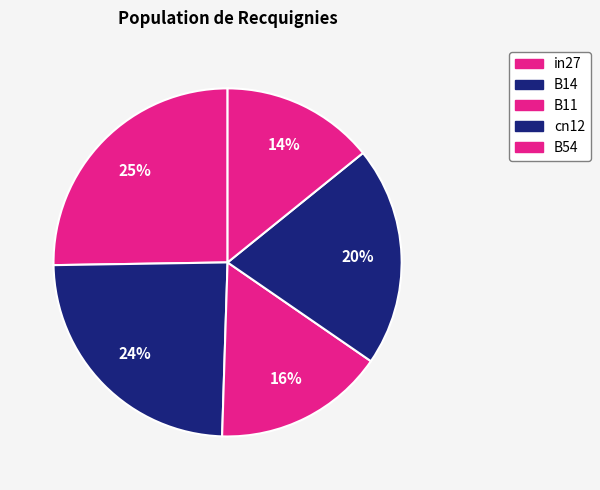

What is the smallest slice in the pie chart?

B54